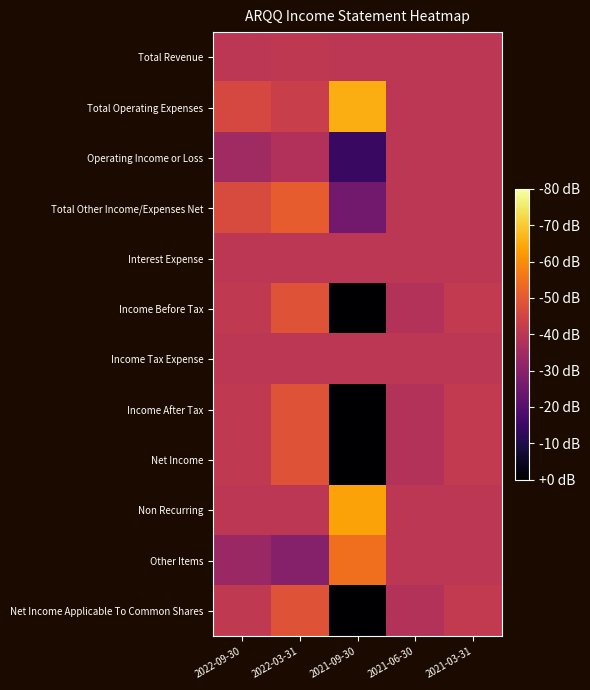

Reading left to right, list all the values displayed in this chart.

Total Revenue: 2022-09-30=0.5	2022-03-31=0.5	2021-09-30=0.5	2021-06-30=0.5	2021-03-31=0.5
Total Operating Expenses: 2022-09-30=0.6	2022-03-31=0.5	2021-09-30=0.8	2021-06-30=0.5	2021-03-31=0.5
Operating Income or Loss: 2022-09-30=0.4	2022-03-31=0.5	2021-09-30=0.2	2021-06-30=0.5	2021-03-31=0.5
Total Other Income/Expenses Net: 2022-09-30=0.6	2022-03-31=0.6	2021-09-30=0.3	2021-06-30=0.5	2021-03-31=0.5
Interest Expense: 2022-09-30=0.5	2022-03-31=0.5	2021-09-30=0.5	2021-06-30=0.5	2021-03-31=0.5
Income Before Tax: 2022-09-30=0.5	2022-03-31=0.6	2021-09-30=0.0	2021-06-30=0.5	2021-03-31=0.5
Income Tax Expense: 2022-09-30=0.5	2022-03-31=0.5	2021-09-30=0.5	2021-06-30=0.5	2021-03-31=0.5
Income After Tax: 2022-09-30=0.5	2022-03-31=0.6	2021-09-30=0.0	2021-06-30=0.5	2021-03-31=0.5
Net Income: 2022-09-30=0.5	2022-03-31=0.6	2021-09-30=0.0	2021-06-30=0.5	2021-03-31=0.5
Non Recurring: 2022-09-30=0.5	2022-03-31=0.5	2021-09-30=0.8	2021-06-30=0.5	2021-03-31=0.5
Other Items: 2022-09-30=0.4	2022-03-31=0.4	2021-09-30=0.7	2021-06-30=0.5	2021-03-31=0.5
Net Income Applicable To Common Shares: 2022-09-30=0.5	2022-03-31=0.6	2021-09-30=0.0	2021-06-30=0.5	2021-03-31=0.5